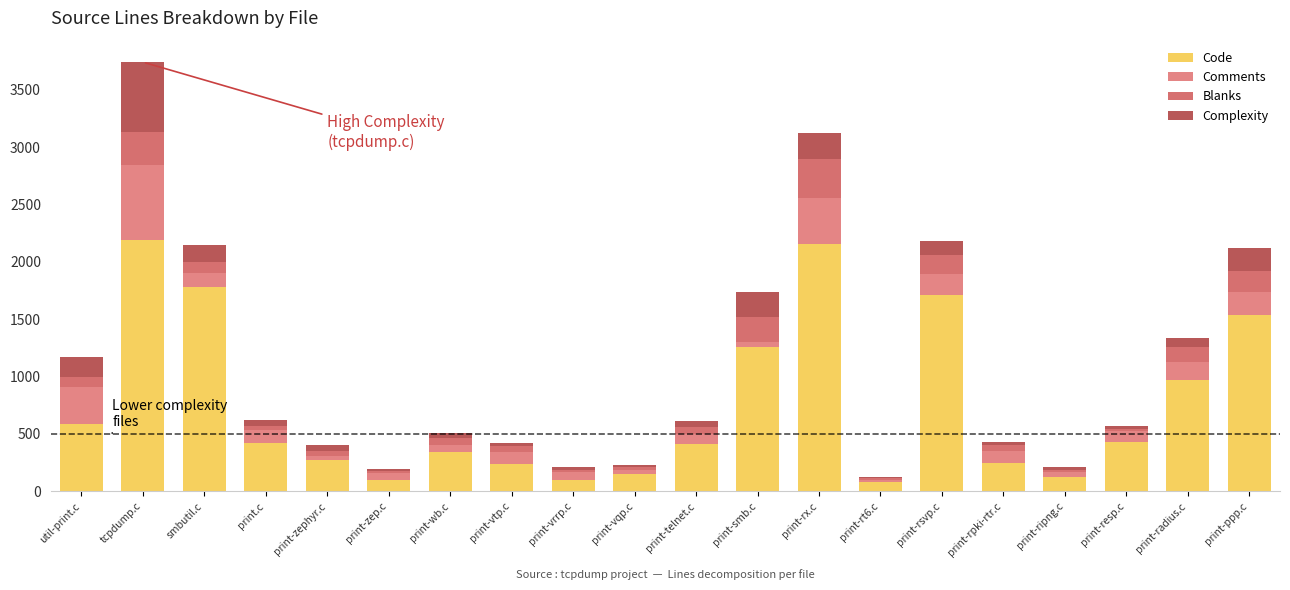

The value of Code at smbutil.c is 1780. True or false?

True